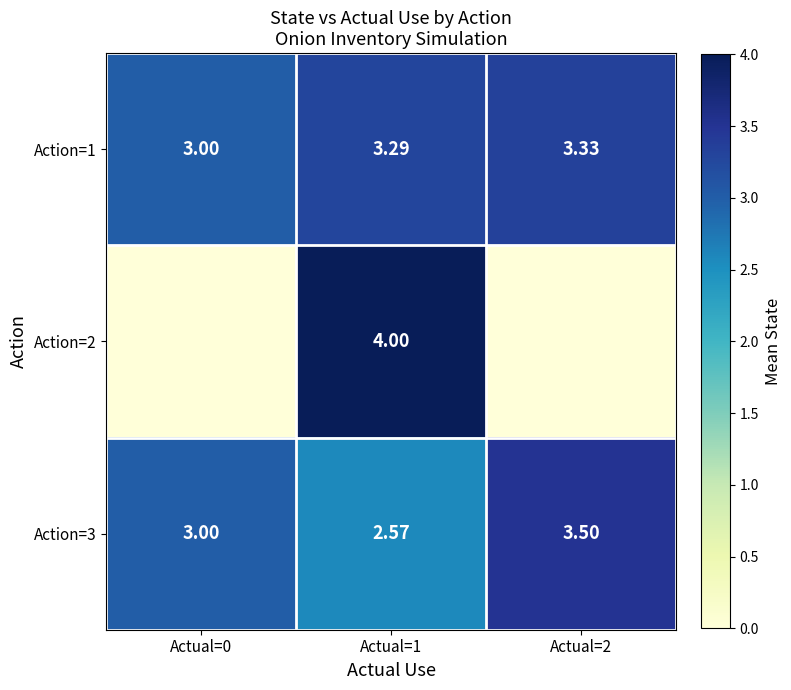

How many distinct data groups are displayed?

3